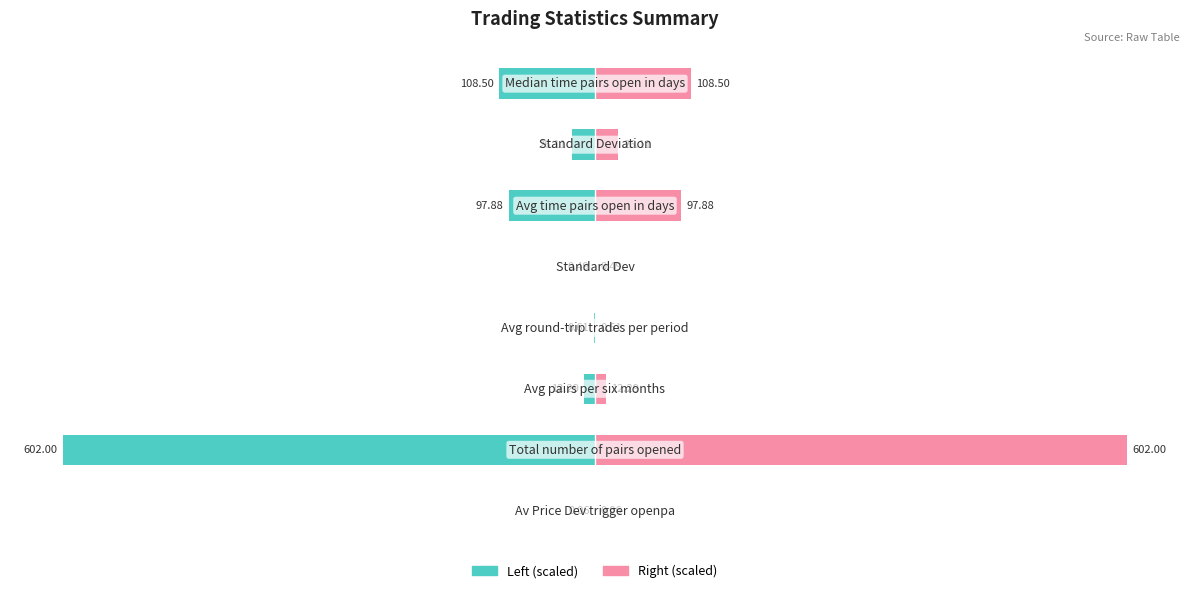

Read the Trading_Statistics (scaled right) value at 4.

0.1